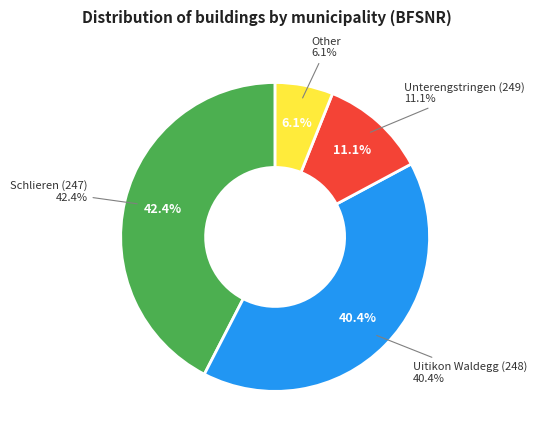

Between Unterengstringen (249) and Uitikon Waldegg (248), which is larger?

Uitikon Waldegg (248)